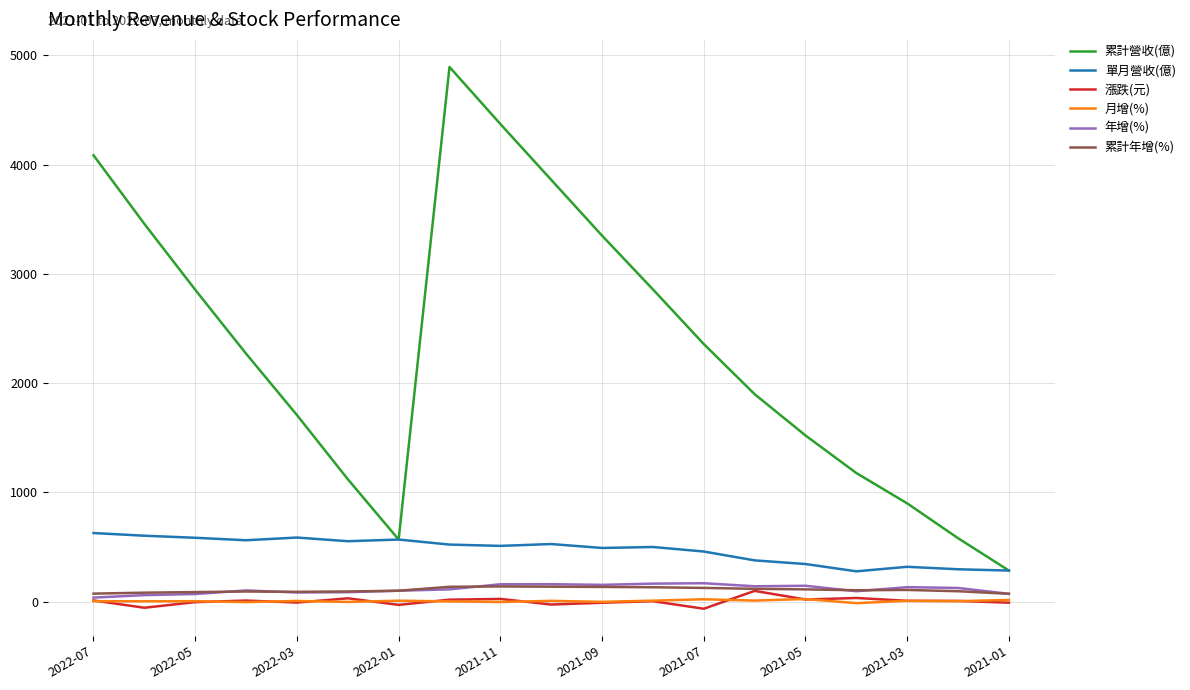

What is the minimum value shown in the chart?

-65.0